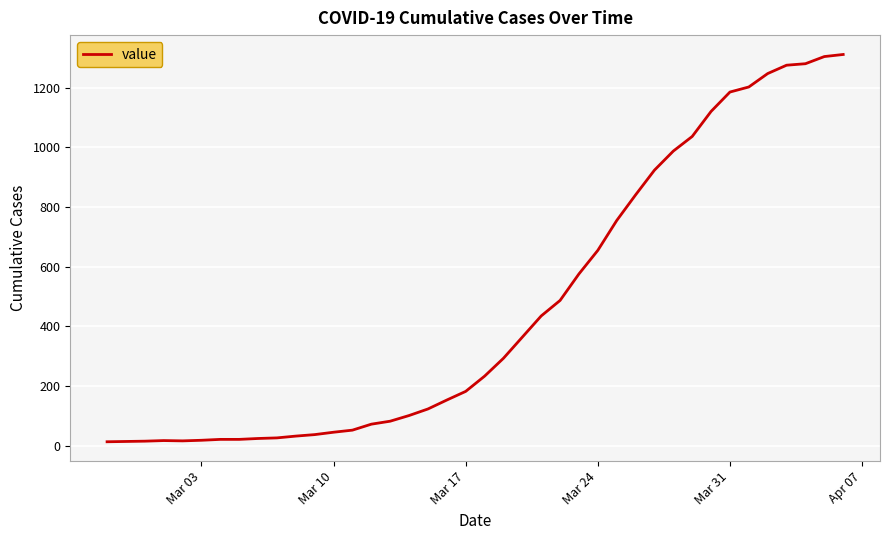

What is the difference between the maximum and minimum values?

1299